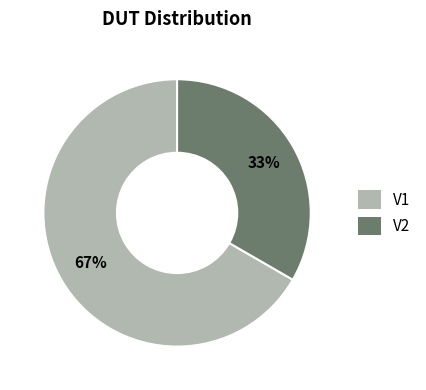

To the nearest percent, what percentage of the pie is V2?

33%